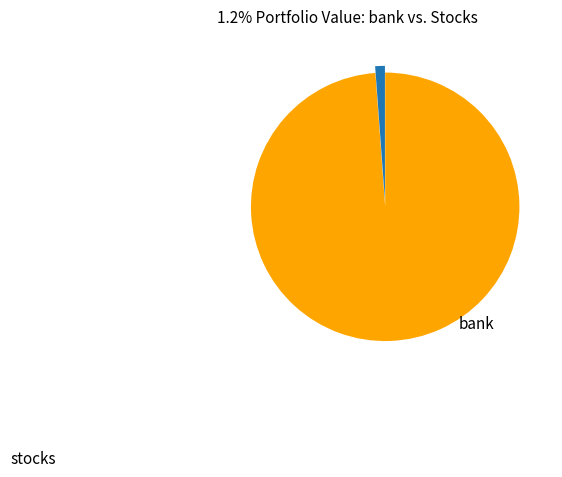

Is there any slice that represents more than half of the pie?

Yes